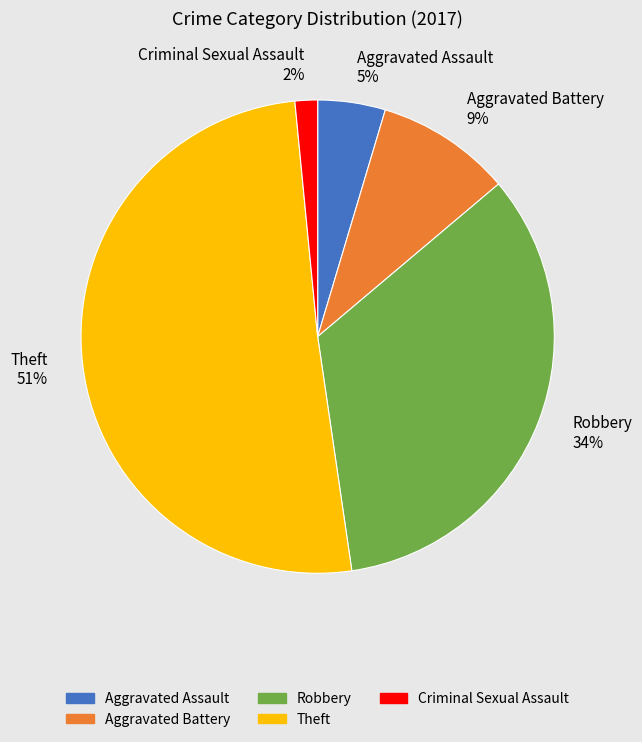

What is the majority slice?

Theft